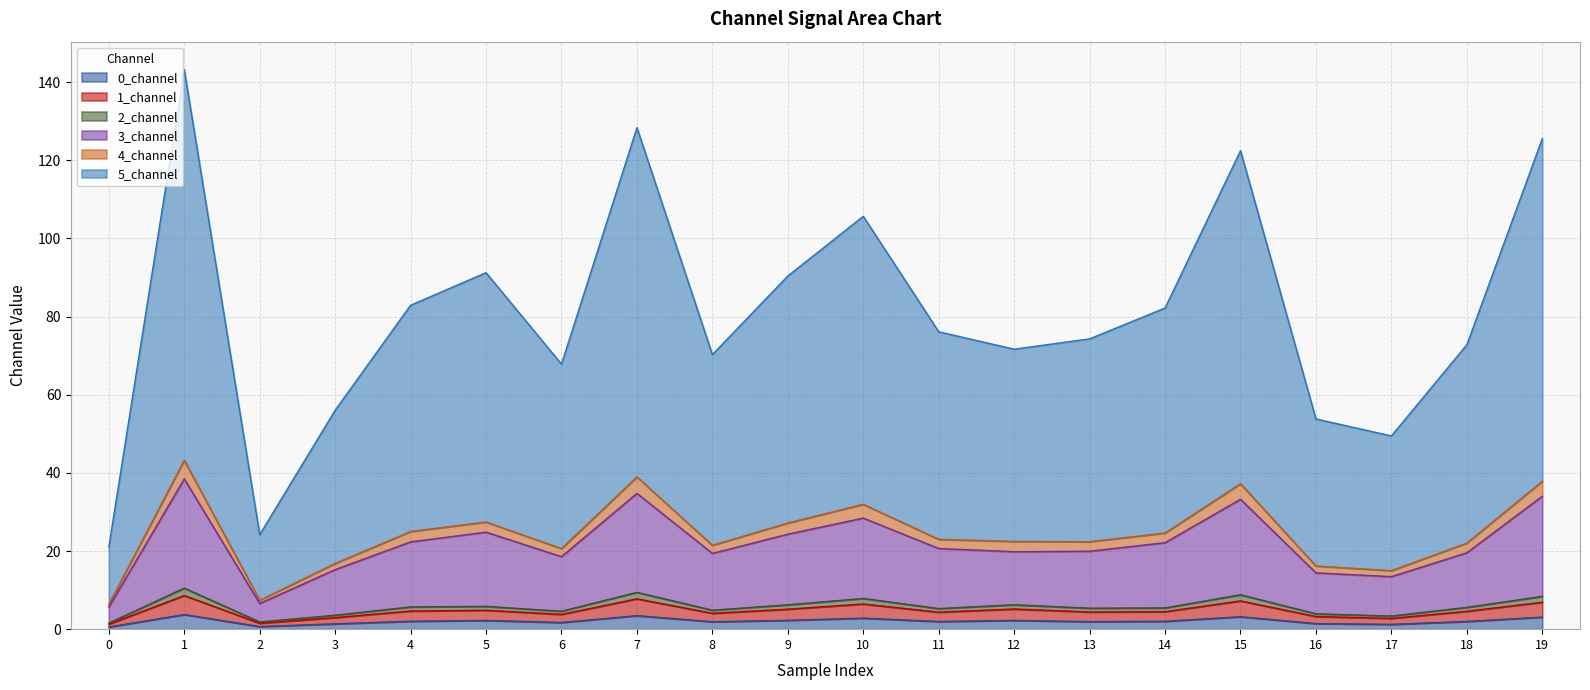

Does the chart have visible grid lines?

Yes